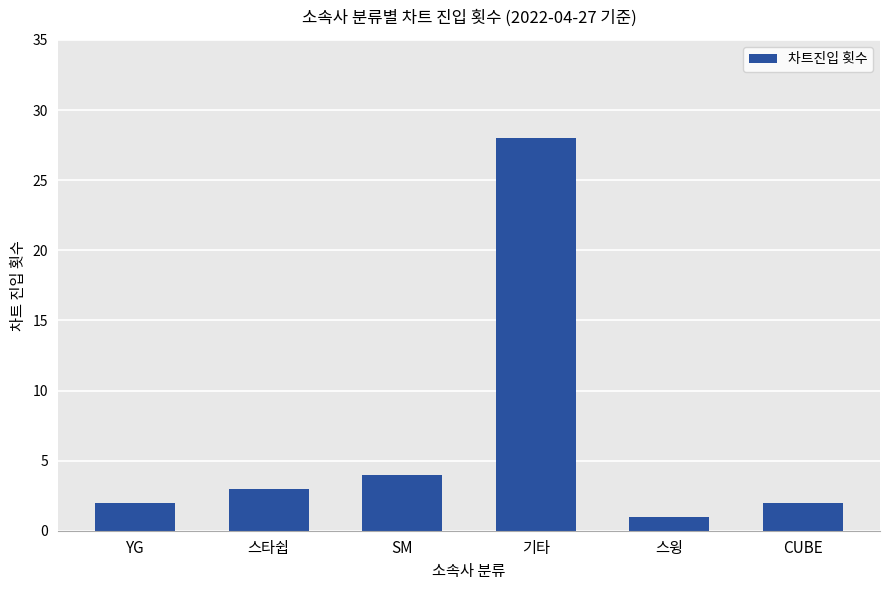

How many bars are there in total?

6